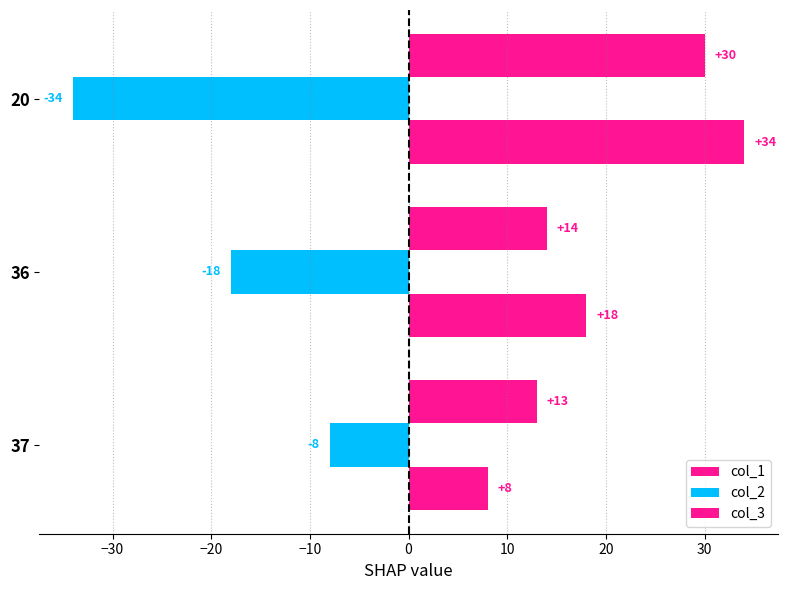

How many data points does each series have?

3